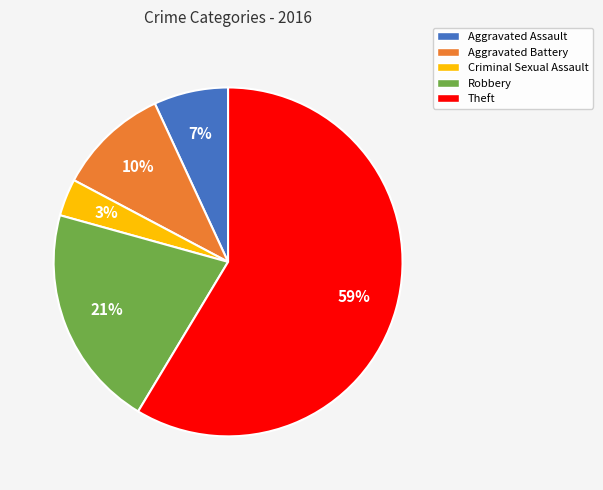

Count the number of slices in the pie.

5